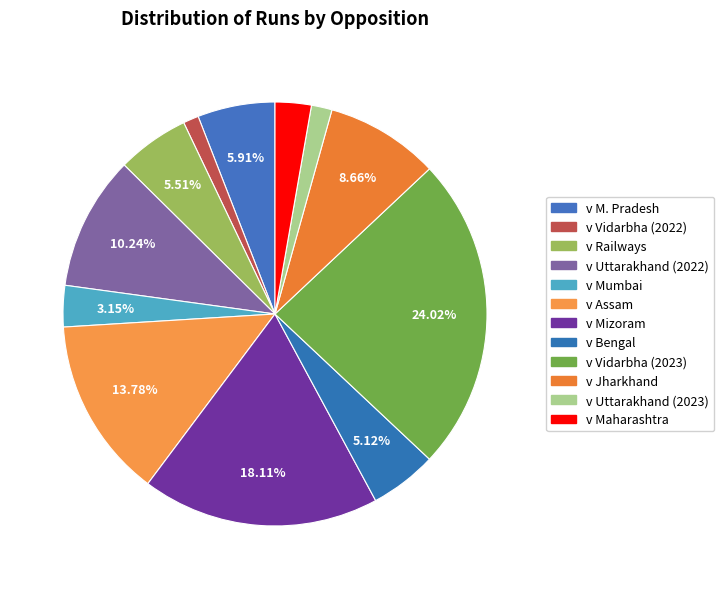

How many slices are in this pie chart?

12